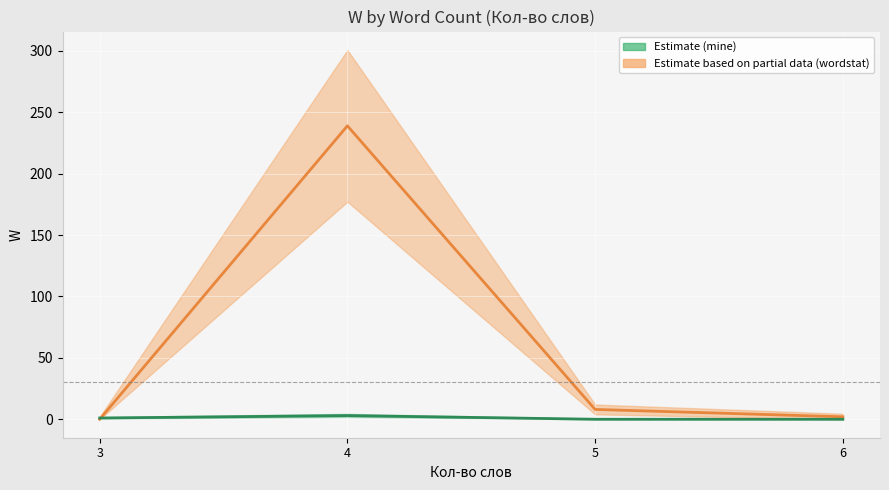

Does the chart display data point markers on the line(s)?

No